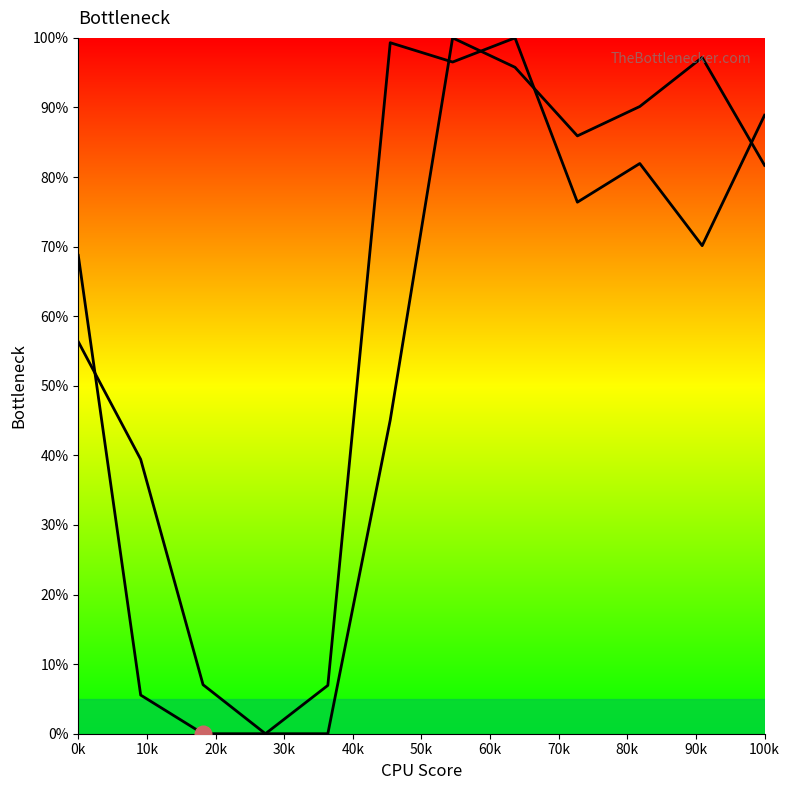

Does the chart display data point markers on the line(s)?

No